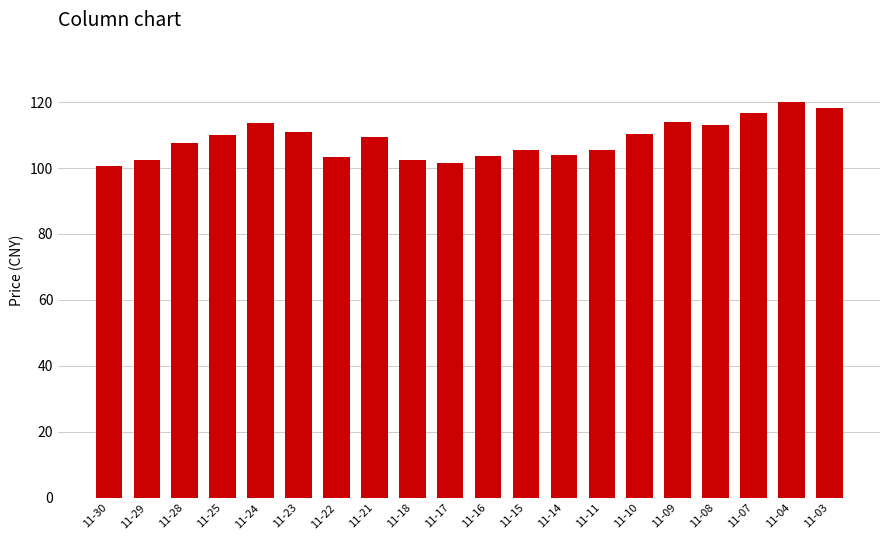

The value at 11-22 is 103.3. True or false?

True